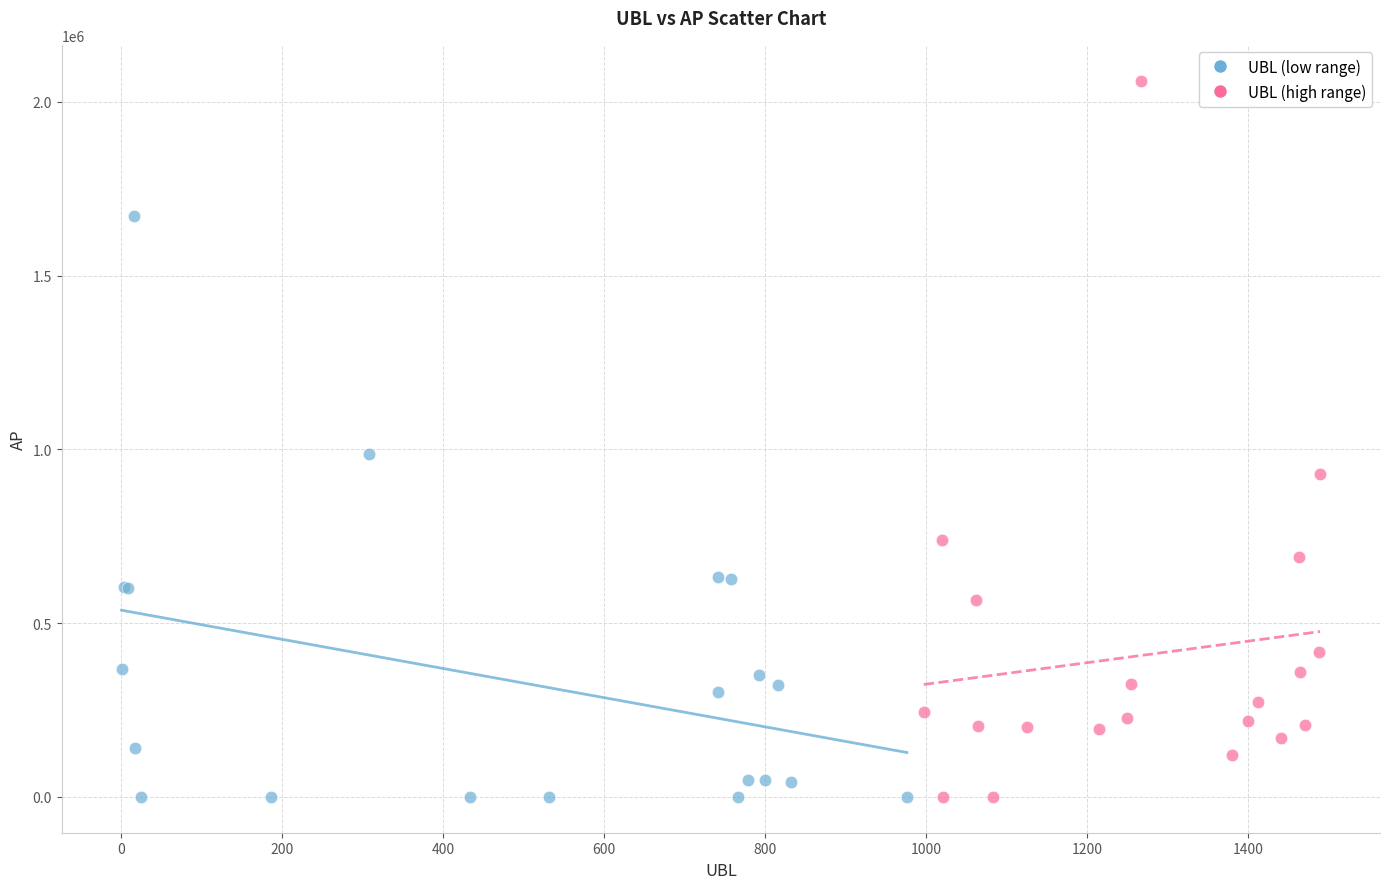

Which series reaches the maximum Y coordinate?

UBL (high range)